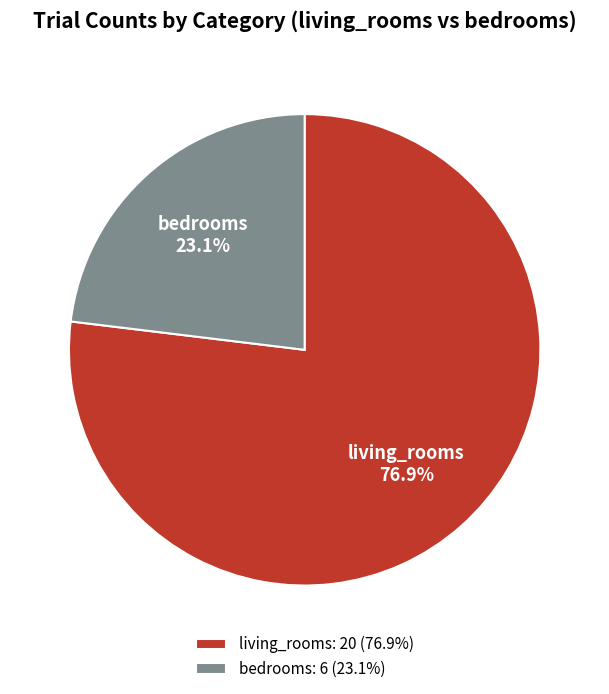

To the nearest percent, what is the combined percentage of living_rooms and bedrooms?

100%